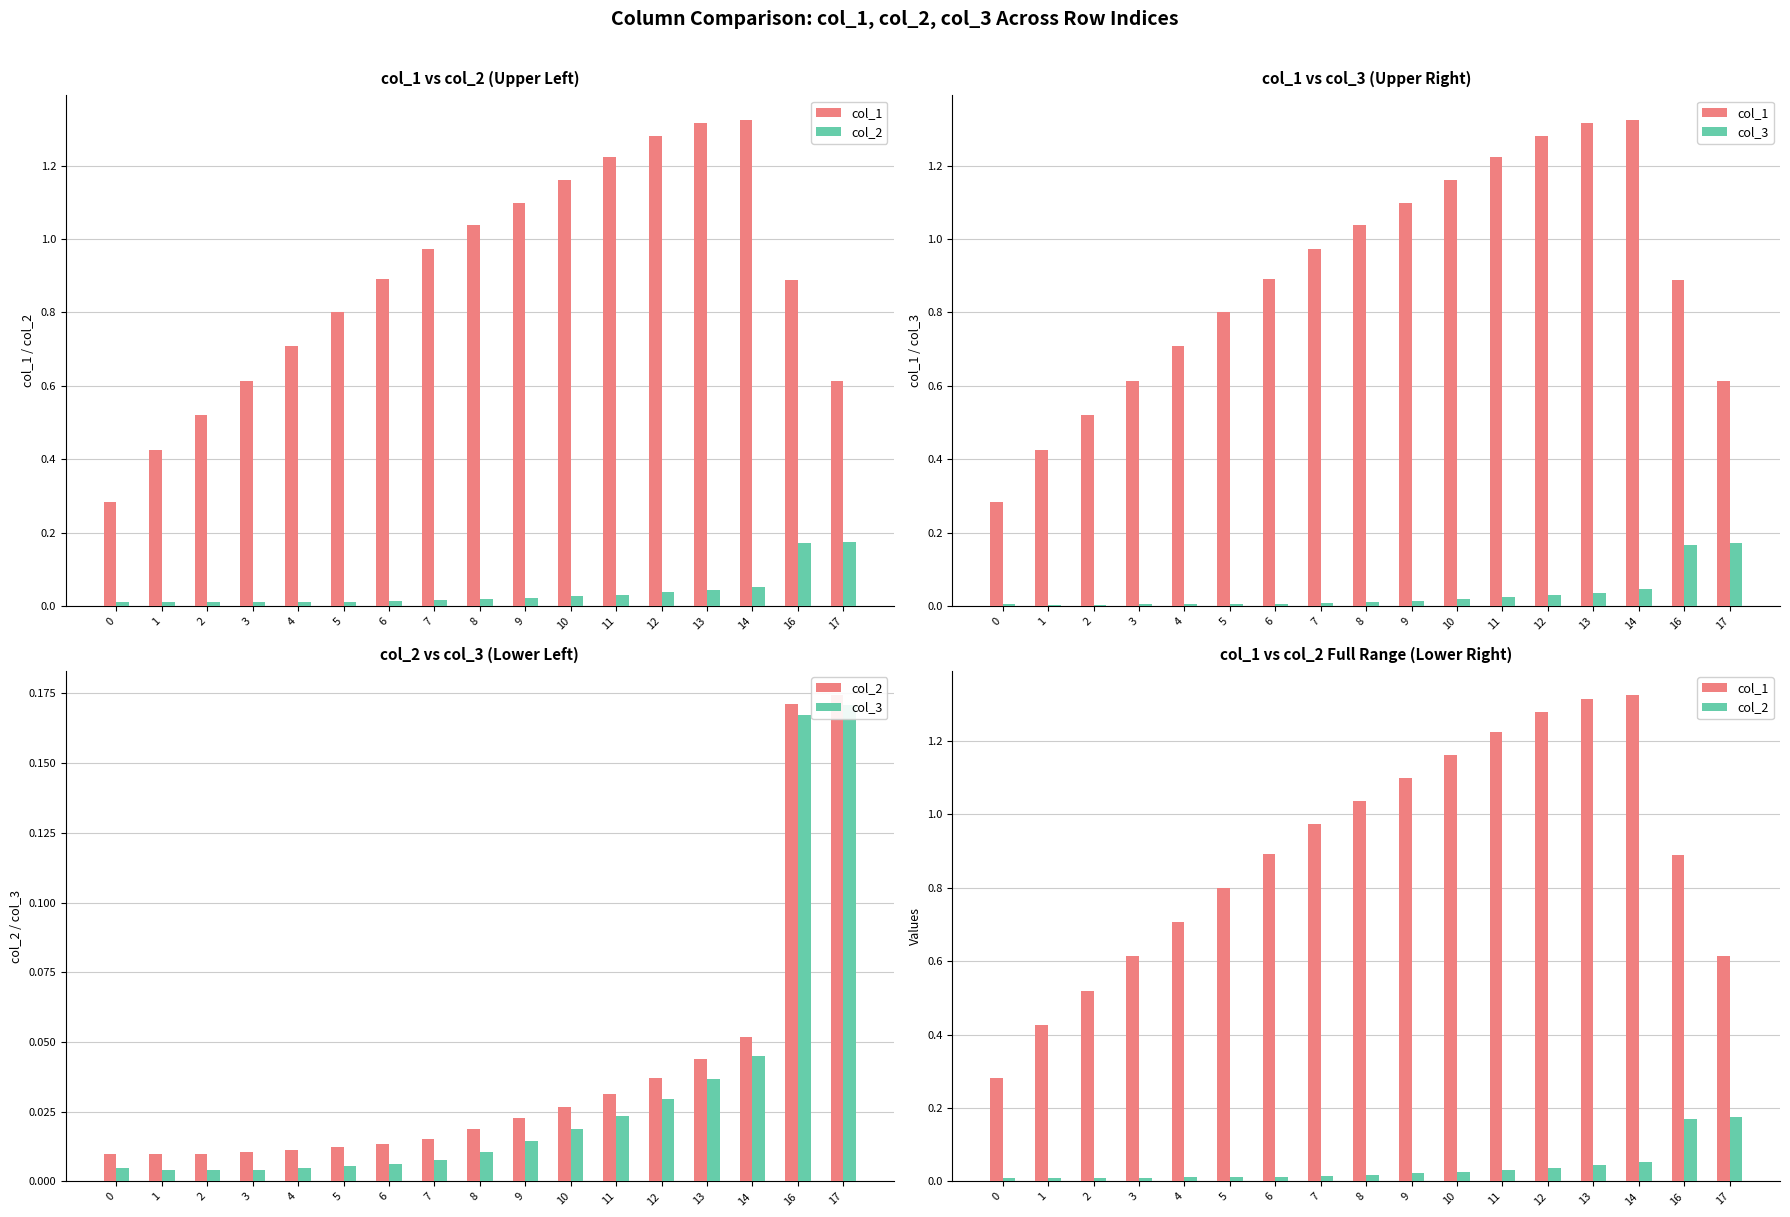

Where is col_3 nearest to the value 0?

2